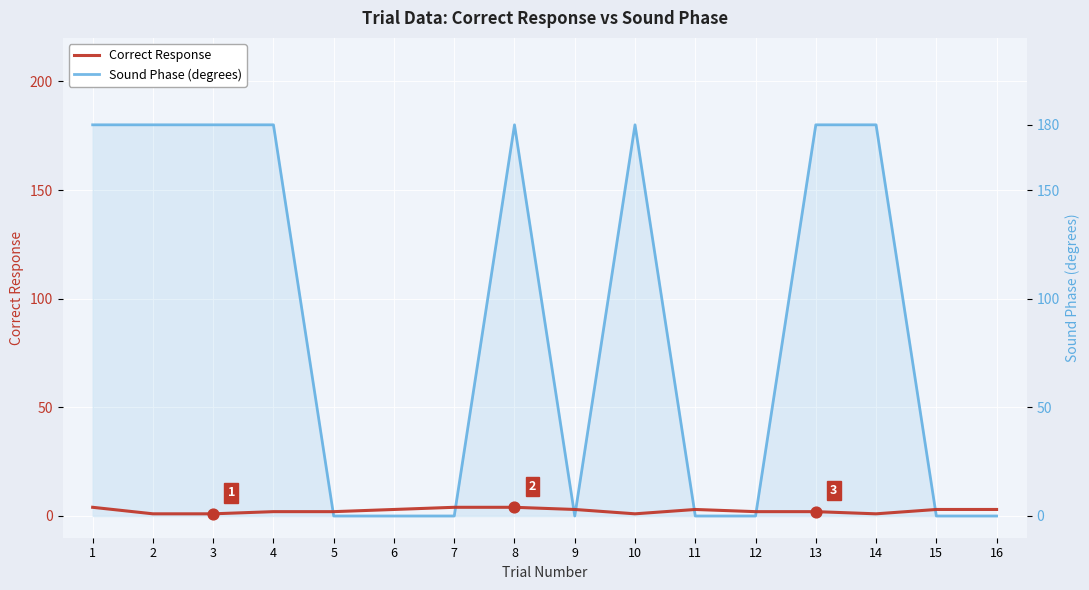

Which series contains the lowest Y value?

Sound Phase (degrees)